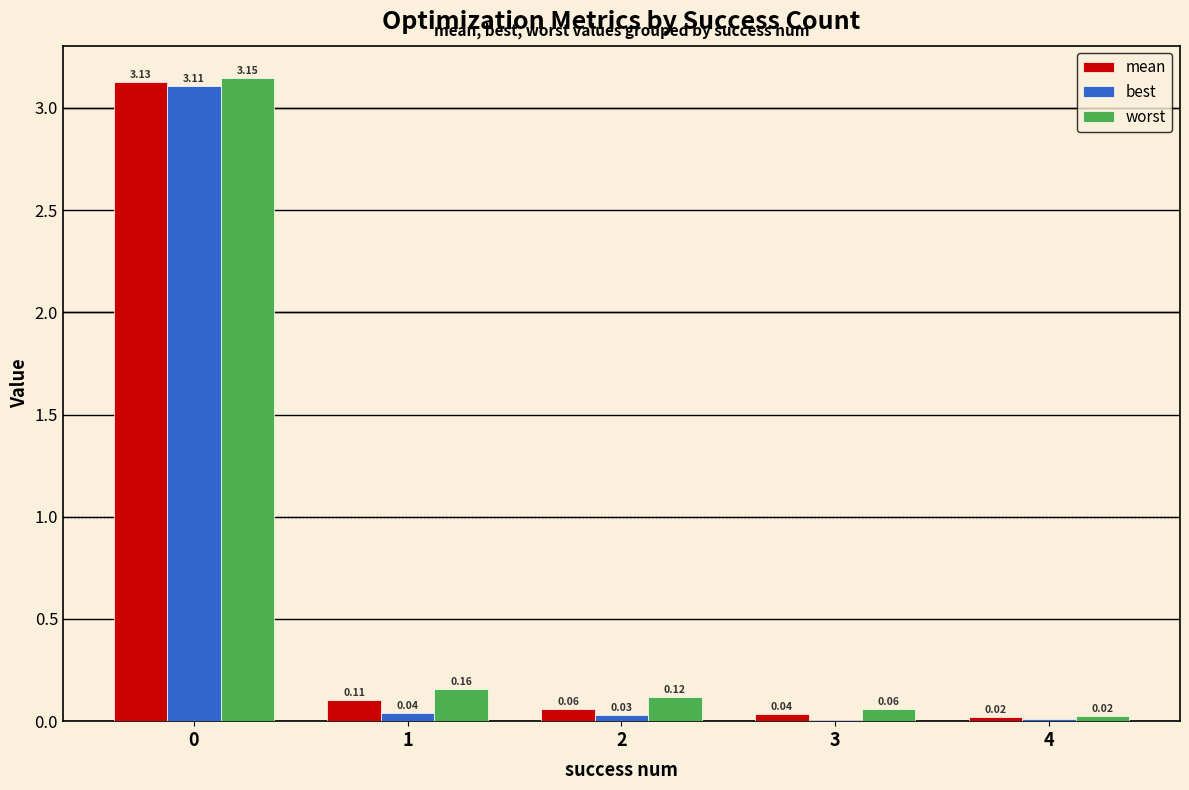

What is the sum of all best values?

3.2